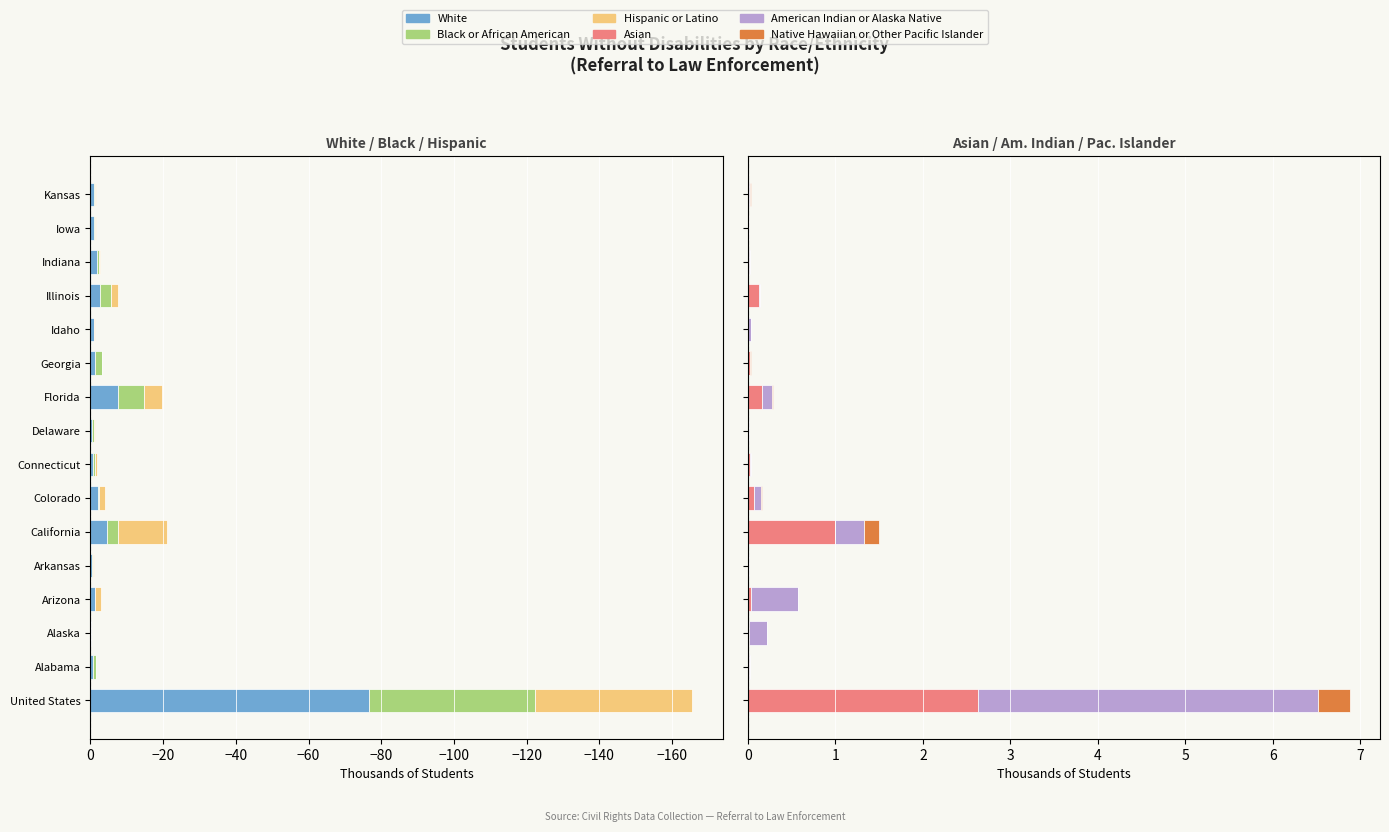

The Native Hawaiian or Other Pacific Islander series shows 0.0 at Connecticut. True or false?

True